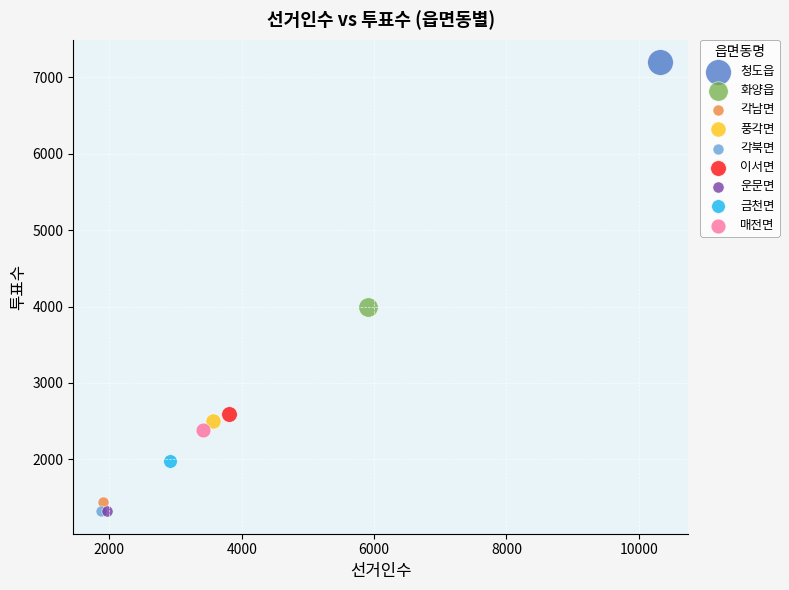

What are all the series names shown in the legend?

청도읍, 화양읍, 각남면, 풍각면, 각북면, 이서면, 운문면, 금천면, 매전면